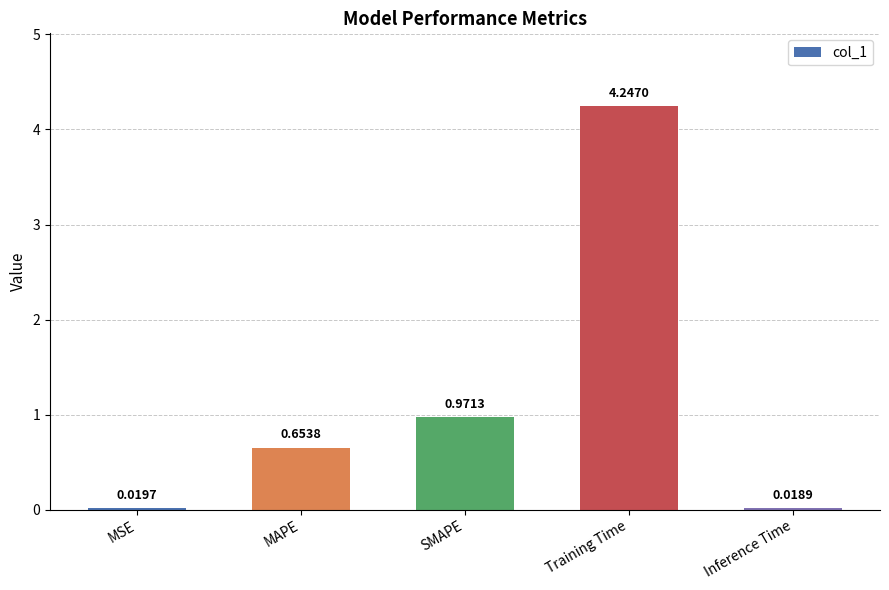

What is the label of the 2nd bar from the right?

Training Time